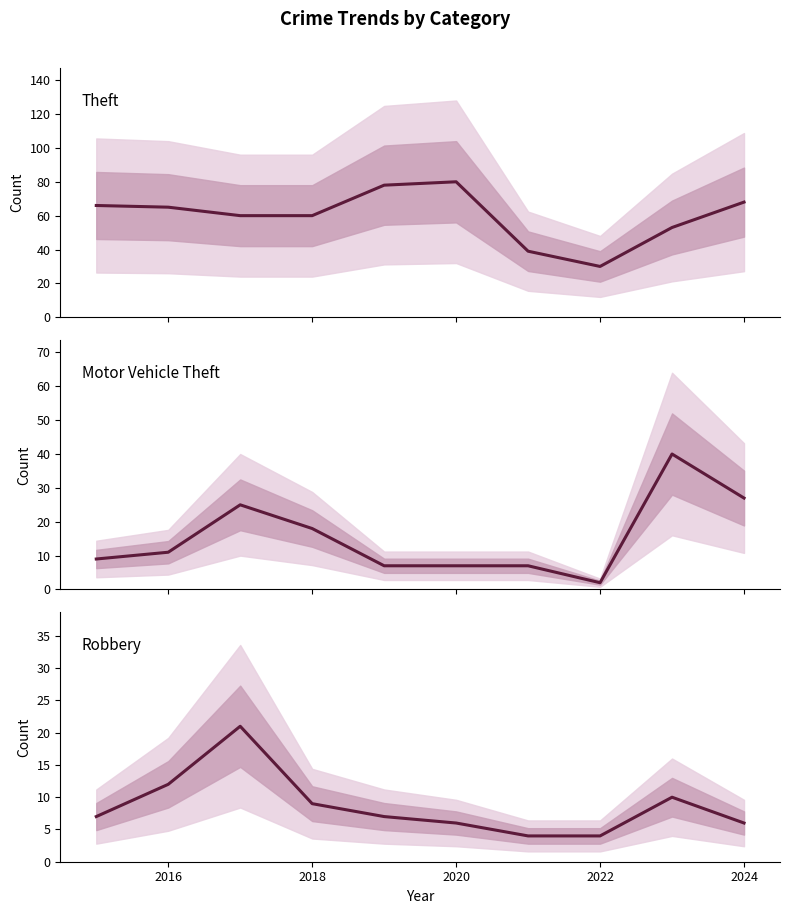

What are all the series names shown in the legend?

Theft, Motor Vehicle Theft, Robbery